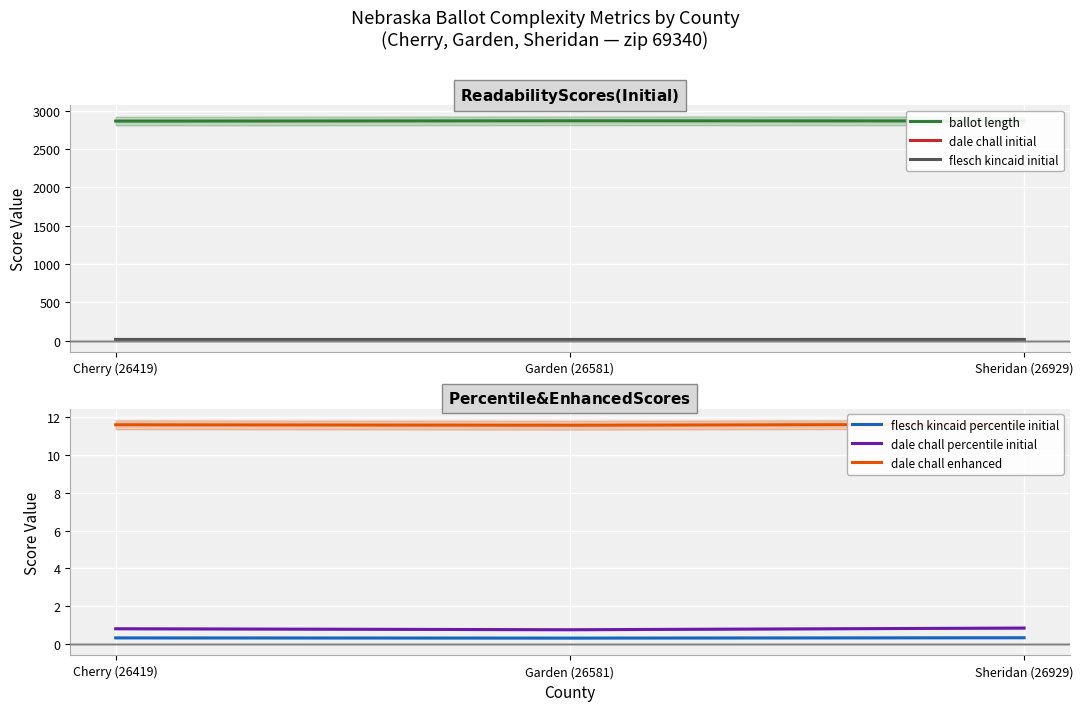

What is the label of the 1st point from the left?

Cherry (26419)